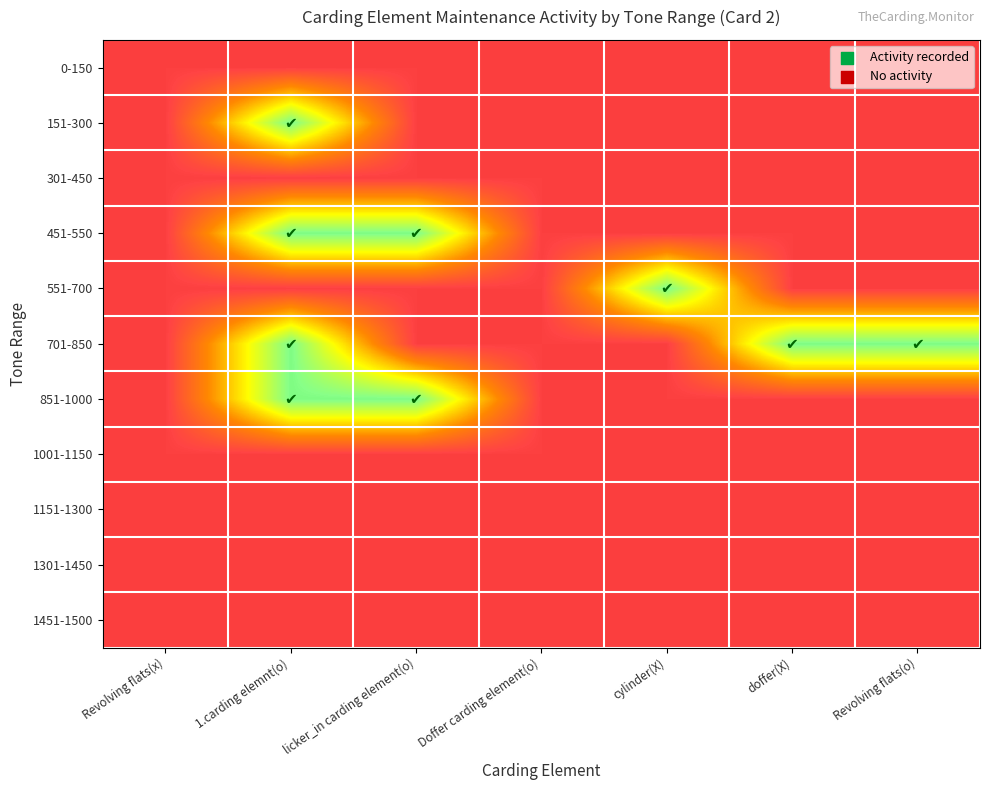

What is the difference between the highest and lowest values at cylinder(X)?

1